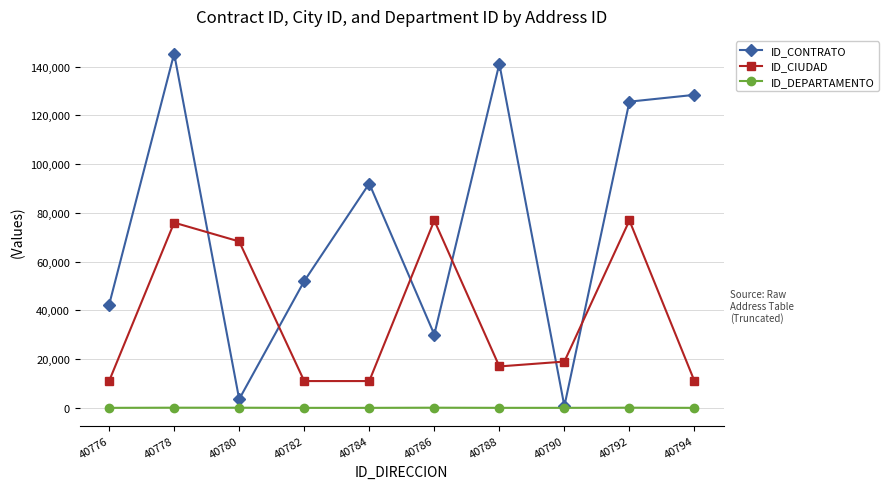

What is the average value of the ID_CONTRATO series?

76130